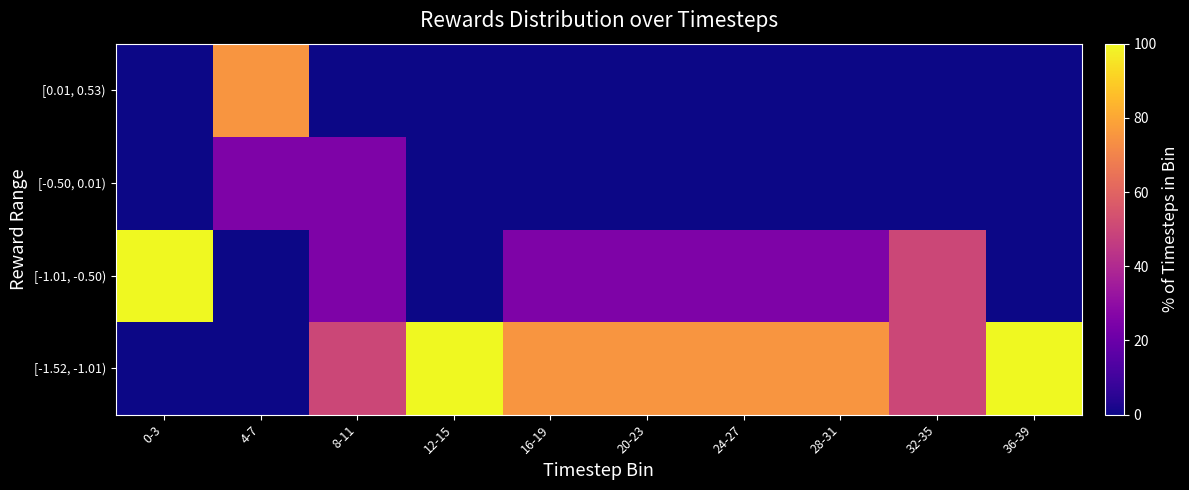

Reading left to right, list all the values displayed in this chart.

[-1.52, -1.01): 0-3=0	4-7=0	8-11=50	12-15=100	16-19=75	20-23=75	24-27=75	28-31=75	32-35=50	36-39=100
[-1.01, -0.50): 0-3=100	4-7=0	8-11=25	12-15=0	16-19=25	20-23=25	24-27=25	28-31=25	32-35=50	36-39=0
[-0.50, 0.01): 0-3=0	4-7=25	8-11=25	12-15=0	16-19=0	20-23=0	24-27=0	28-31=0	32-35=0	36-39=0
[0.01, 0.53): 0-3=0	4-7=75	8-11=0	12-15=0	16-19=0	20-23=0	24-27=0	28-31=0	32-35=0	36-39=0